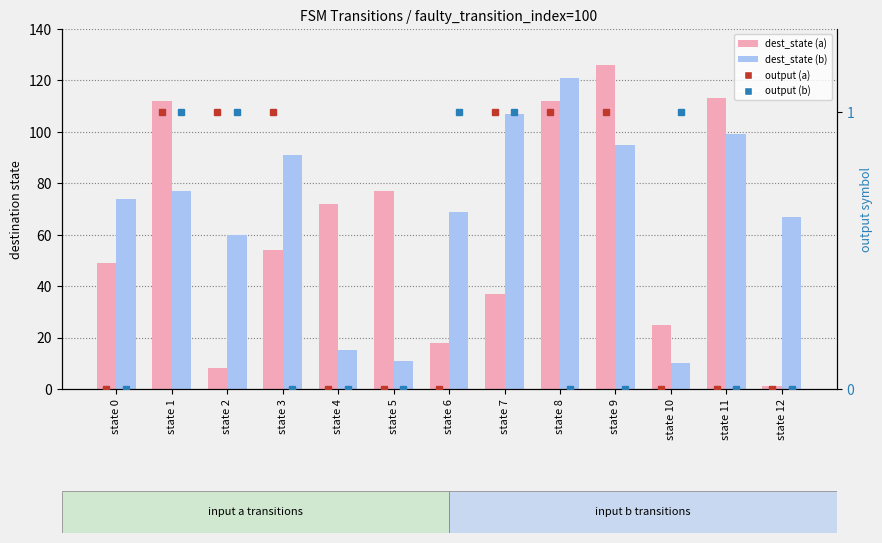

Which category has the highest value across all series?

state 9